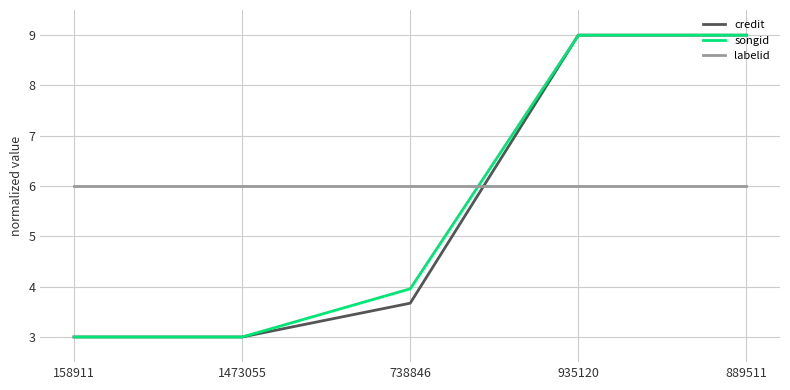

Is it true that credit equals 3.0 at 158911?

True